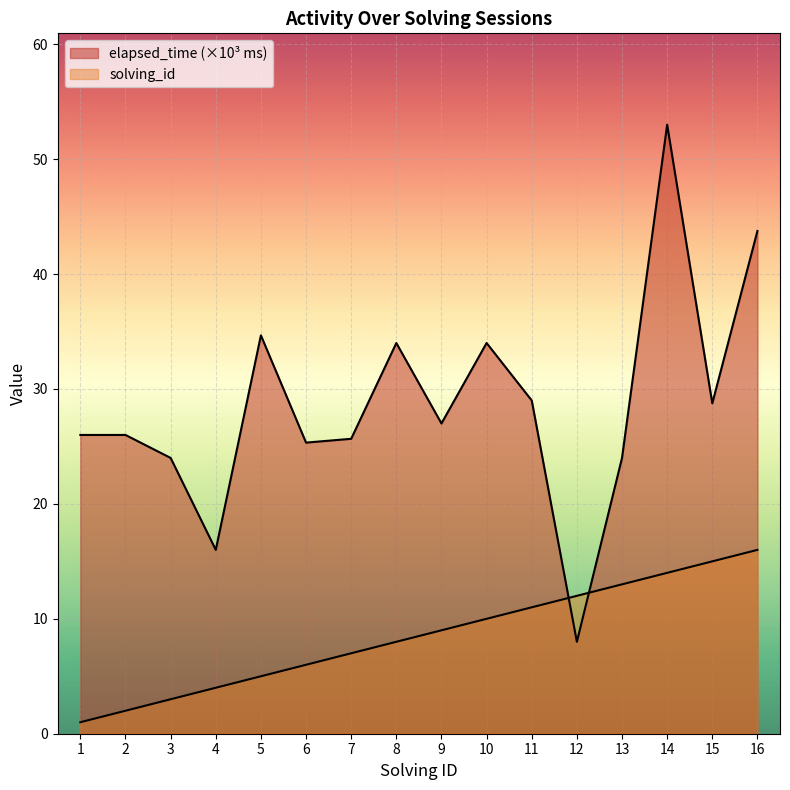

What value does the elapsed_time series have at 8?

34.0